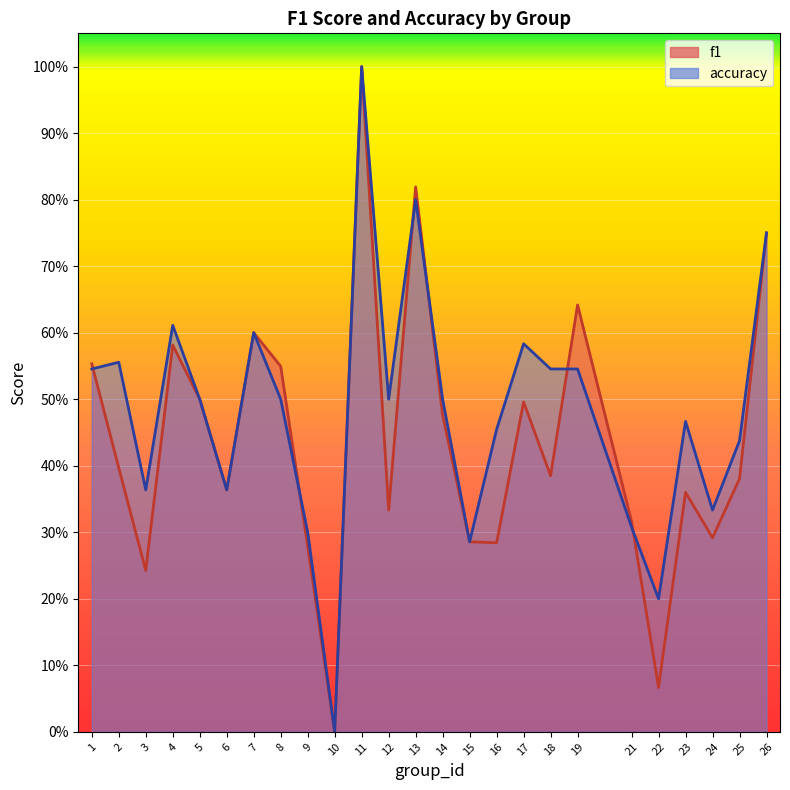

What is the average value of the accuracy series?

0.5